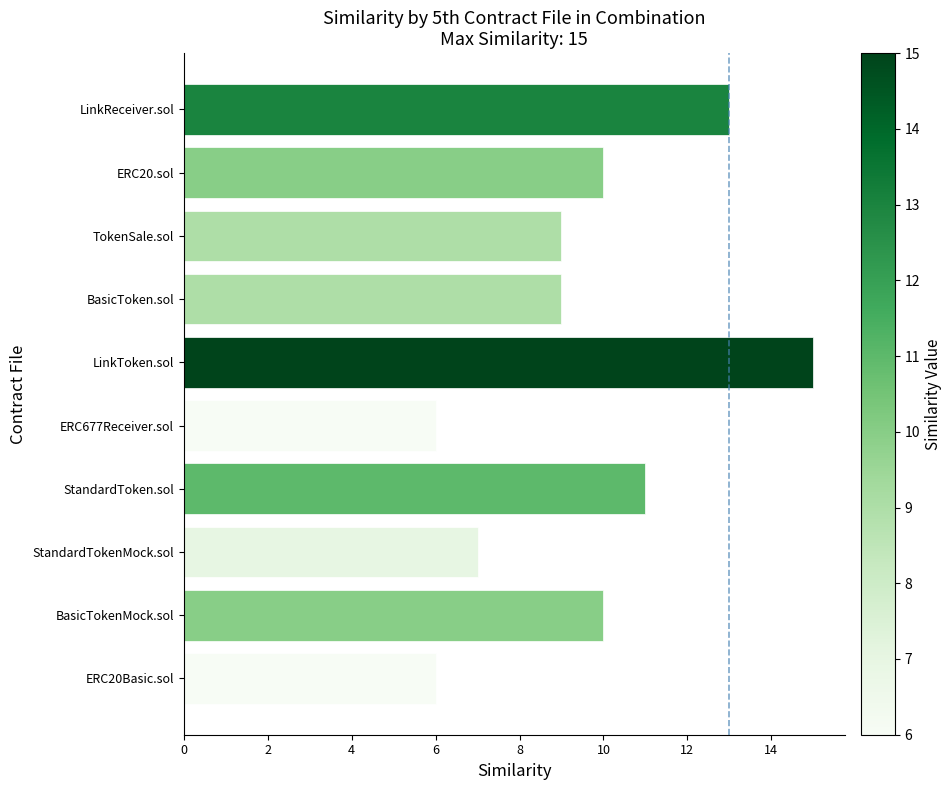

What value does the data have at LinkToken.sol?

15